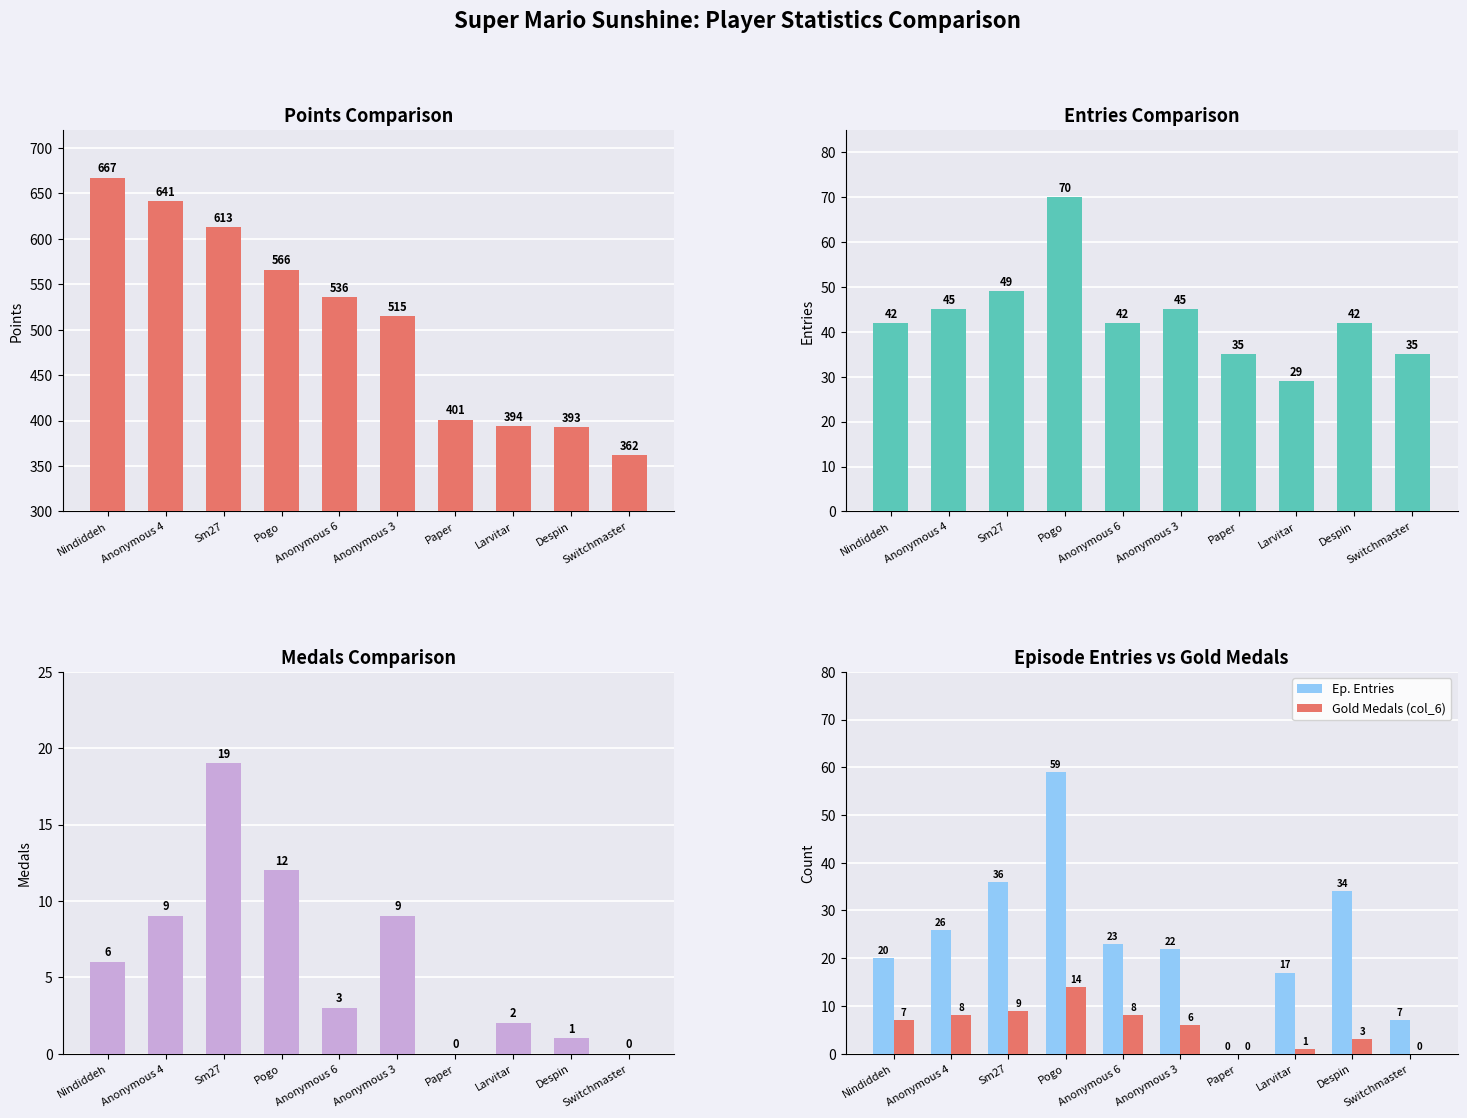

What is the difference between the Gold Medals (col_6) values at Pogo and Despin?

11